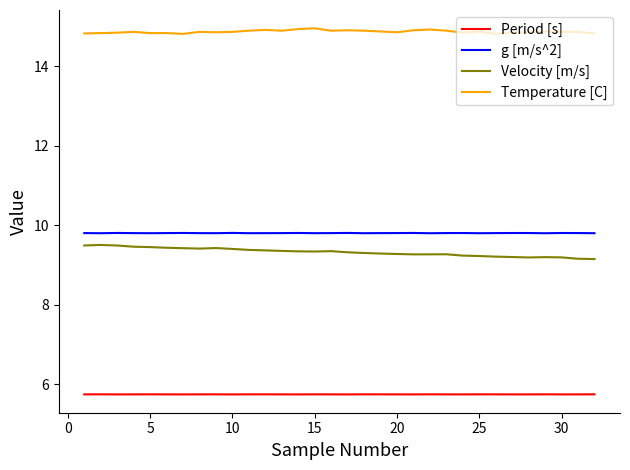

What is the maximum value for Period [s]?

5.7